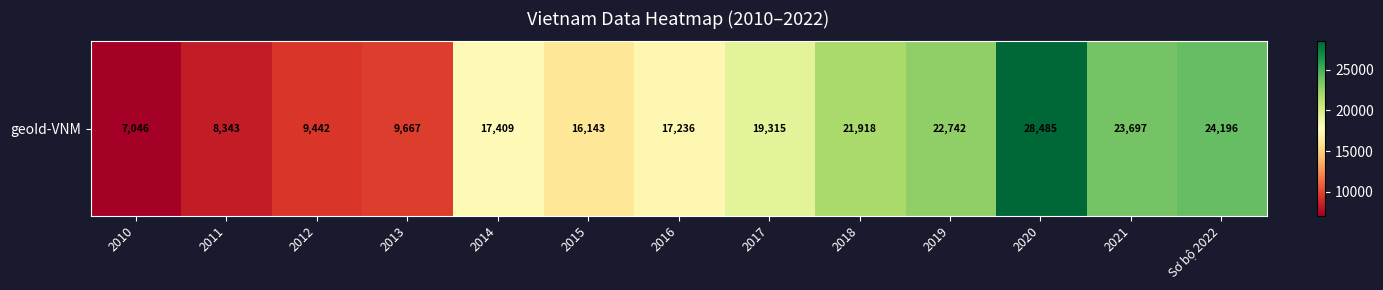

Where does the data first go above 17409?

2017